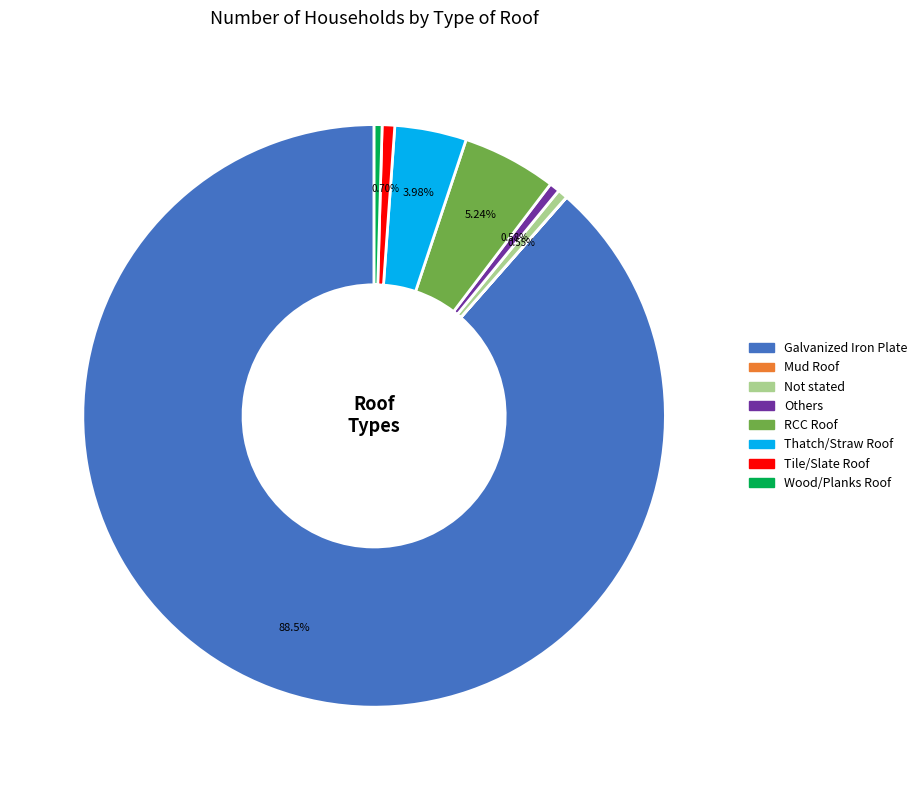

What is the largest slice in the pie chart?

Galvanized Iron Plate